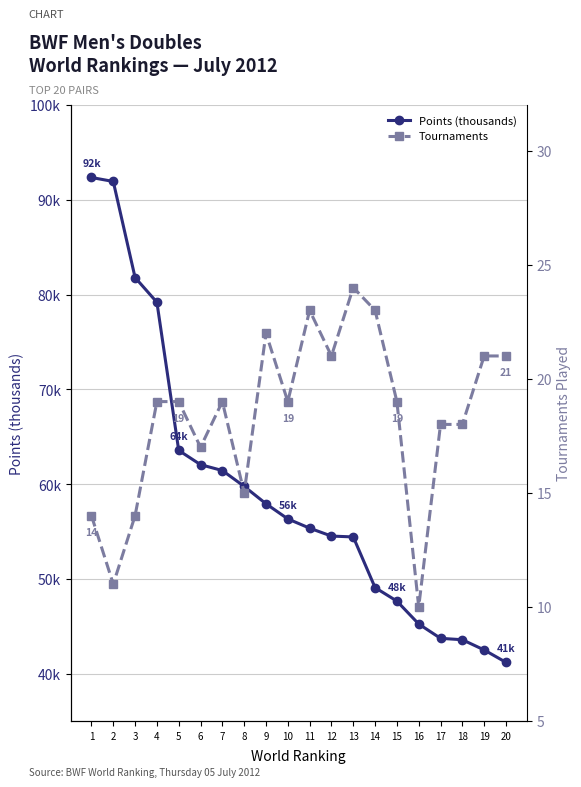

List the labels in order of Points (thousands) value, largest first.

1, 2, 3, 4, 5, 6, 7, 8, 9, 10, 11, 12, 13, 14, 15, 16, 17, 18, 19, 20